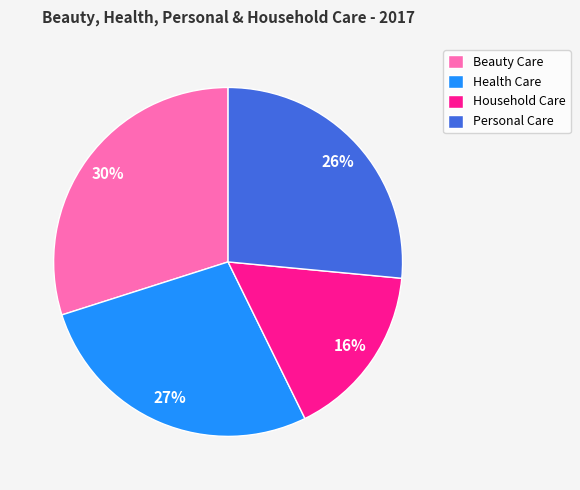

The Health Care slice represents 27% of the pie. True or false?

True